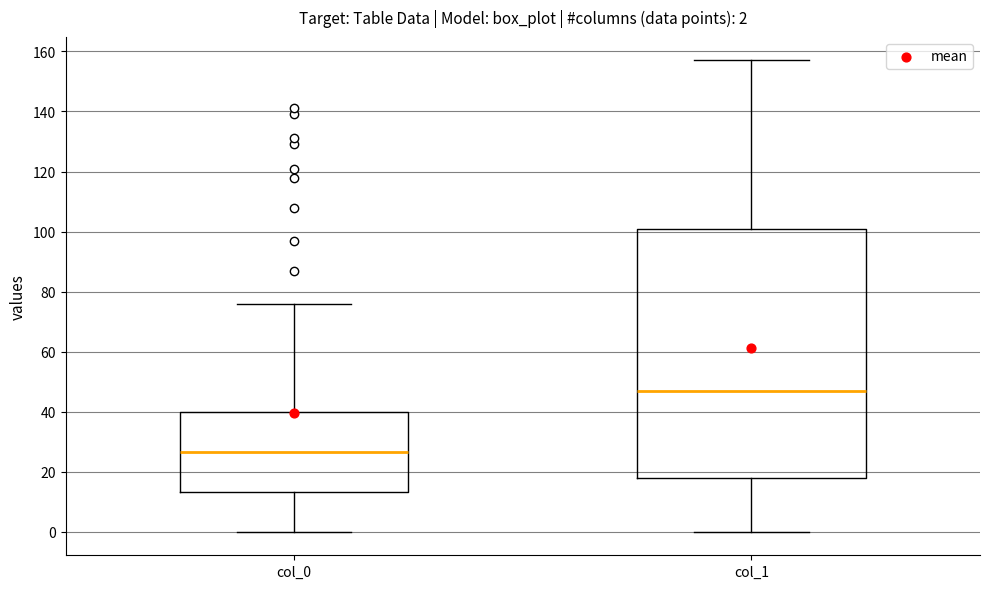

Which box's median line is the highest?

col_1